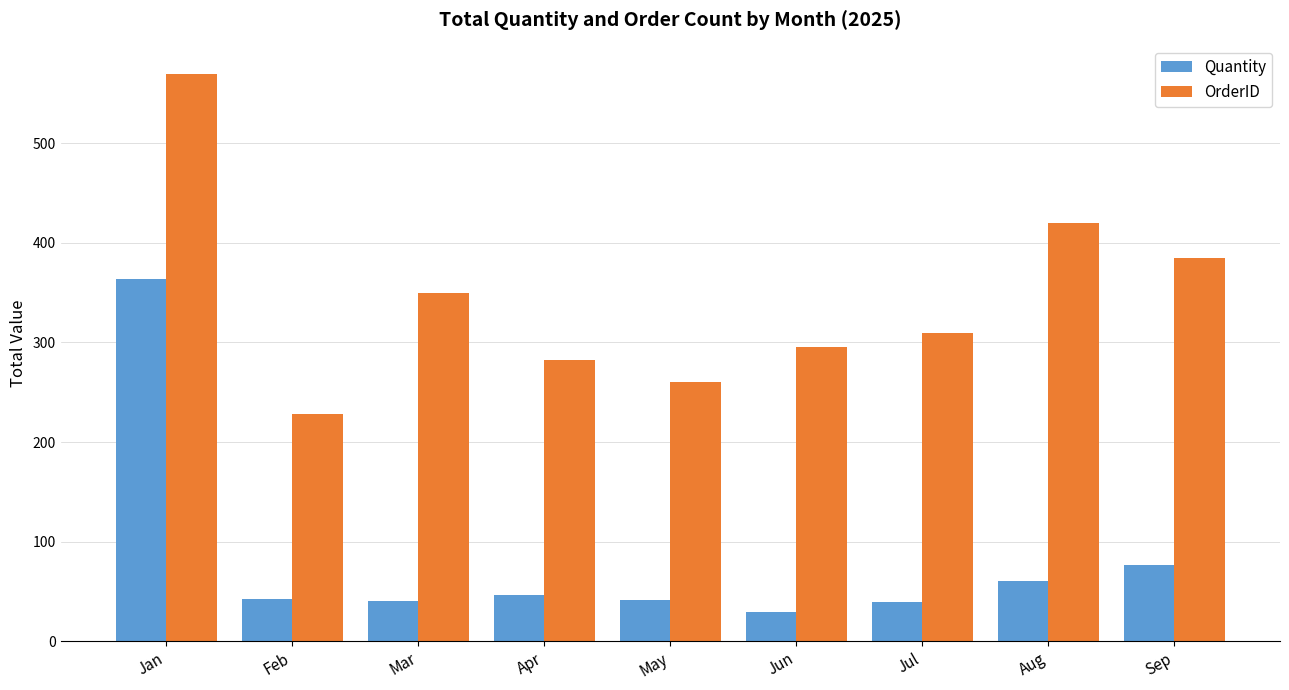

At which category is the sum across all series the highest?

Jan